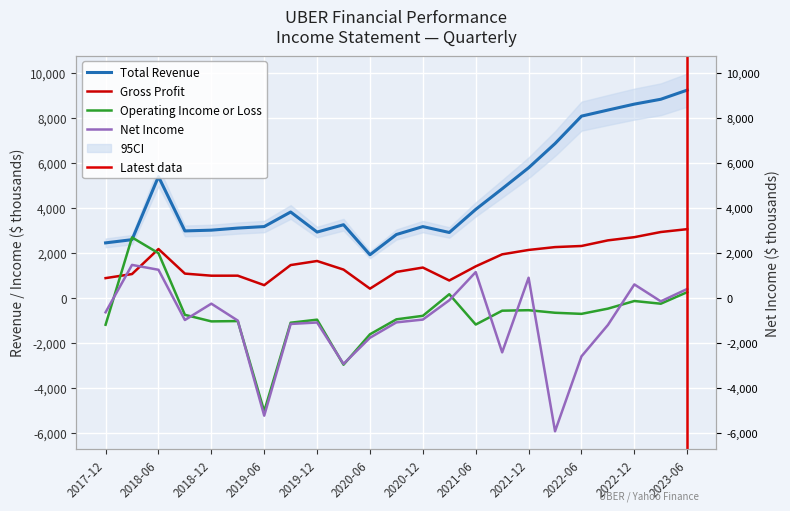

Rank the categories by Gross Profit value from lowest to highest.

2020-06-30, 2019-06-30, 2021-03-31, 2017-12-31, 2018-12-31, 2019-03-31, 2018-03-31, 2018-09-30, 2020-09-30, 2020-03-31, 2020-12-31, 2021-06-30, 2019-09-30, 2019-12-31, 2021-09-30, 2021-12-31, 2018-06-30, 2022-03-31, 2022-06-30, 2022-09-30, 2022-12-31, 2023-03-31, 2023-06-30